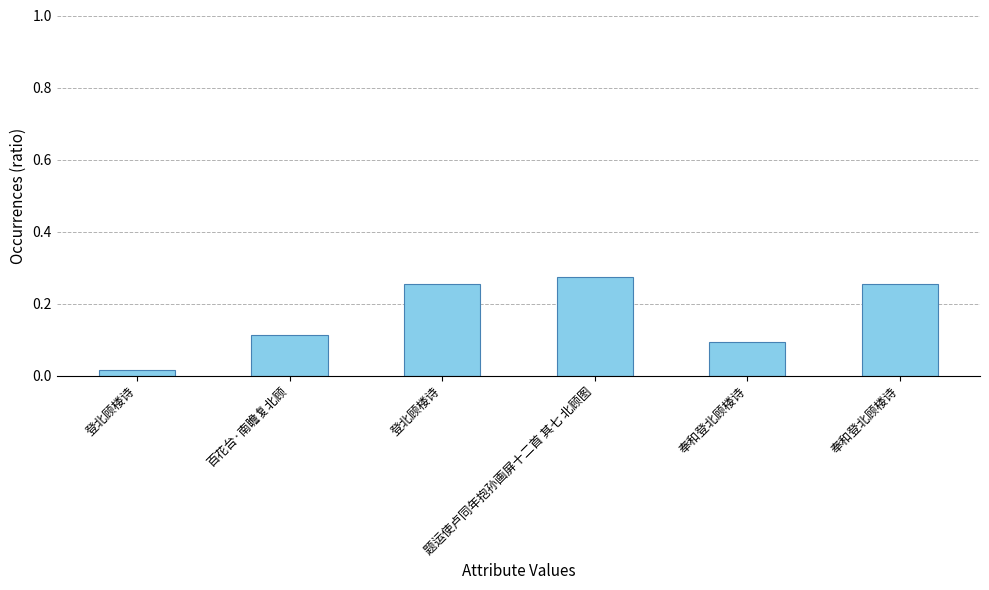

Rank the categories by value from highest to lowest.

题运使卢同年抱孙画屏十二首 其七 北顾图, 奉和登北顾楼诗, 登北顾楼诗, 百花台·南瞻复北顾, 奉和登北顾楼诗, 登北顾楼诗